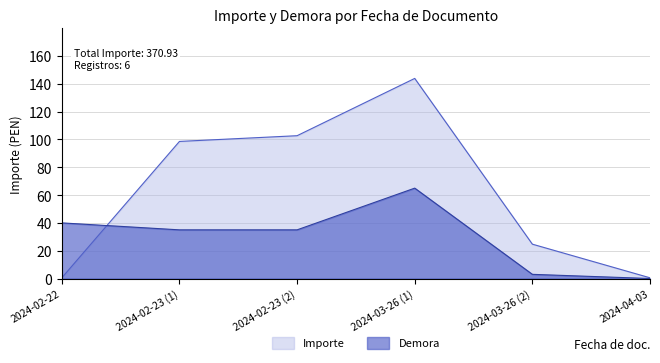

Between which two adjacent categories do Demora and Importe first intersect?

2024-02-22 and 2024-02-23 (1)